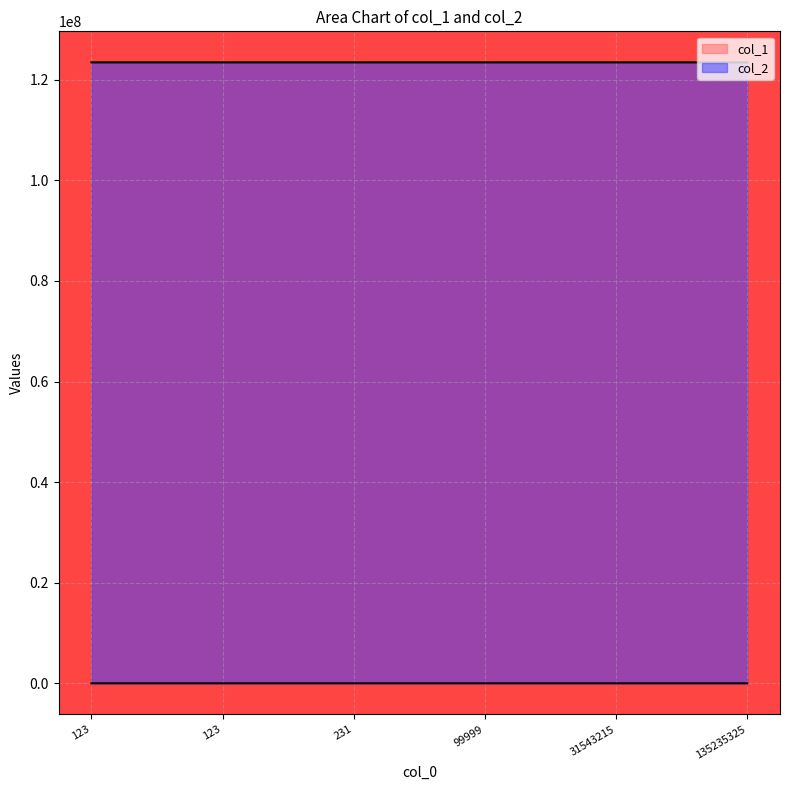

What is the maximum value shown in the chart?

123456987